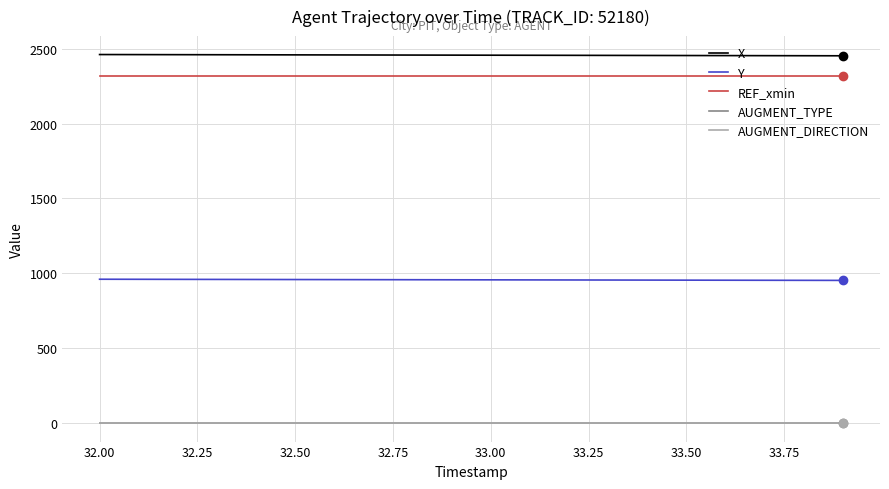

How many lines are shown in the chart?

5